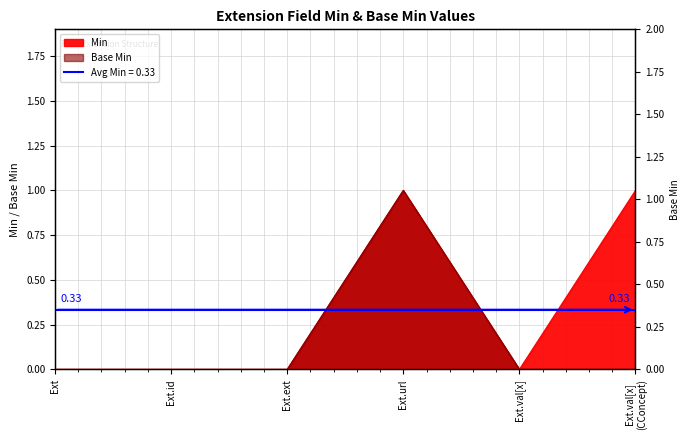

True or false: Base Min and Min intersect in this chart.

False